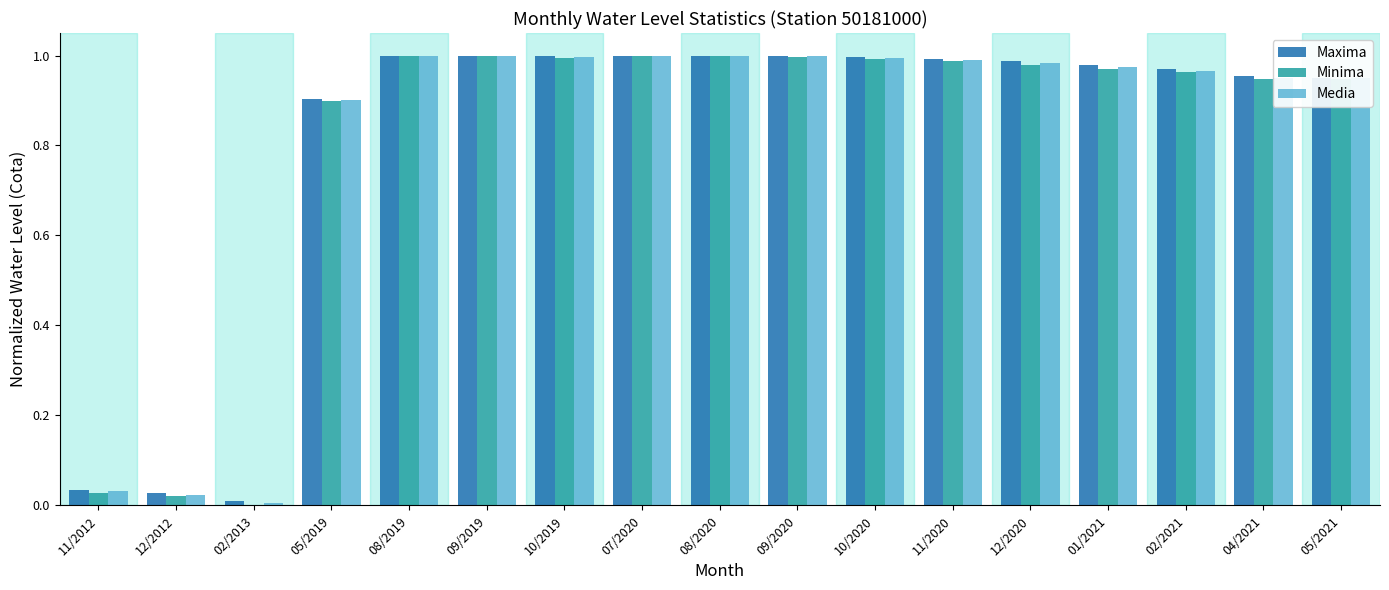

Is the value of Minima at 05/2019 greater than the value of Maxima at 11/2020?

No